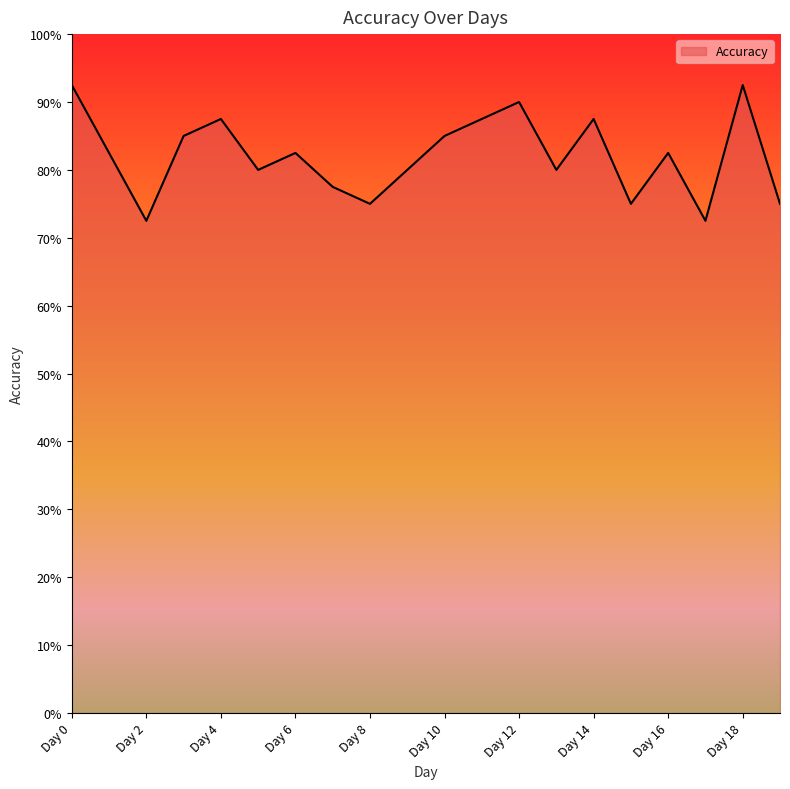

Does the chart have visible grid lines?

No